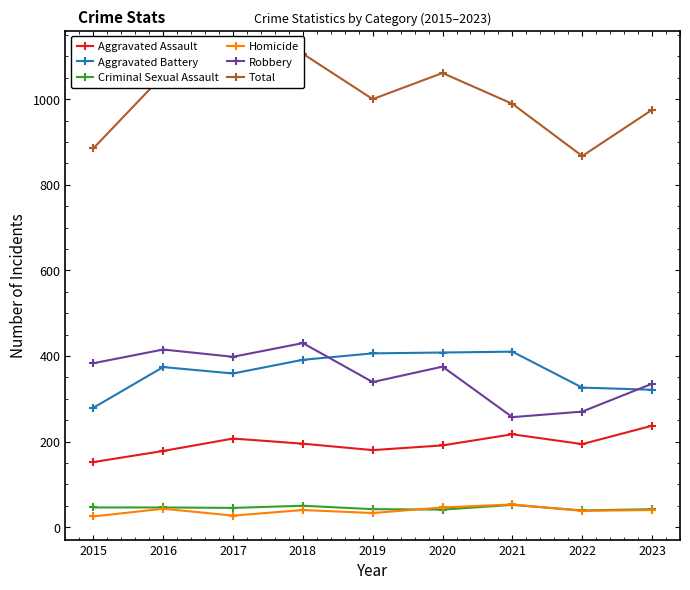

Is the value of Criminal Sexual Assault at 2015 greater than the value of Aggravated Battery at 2021?

No